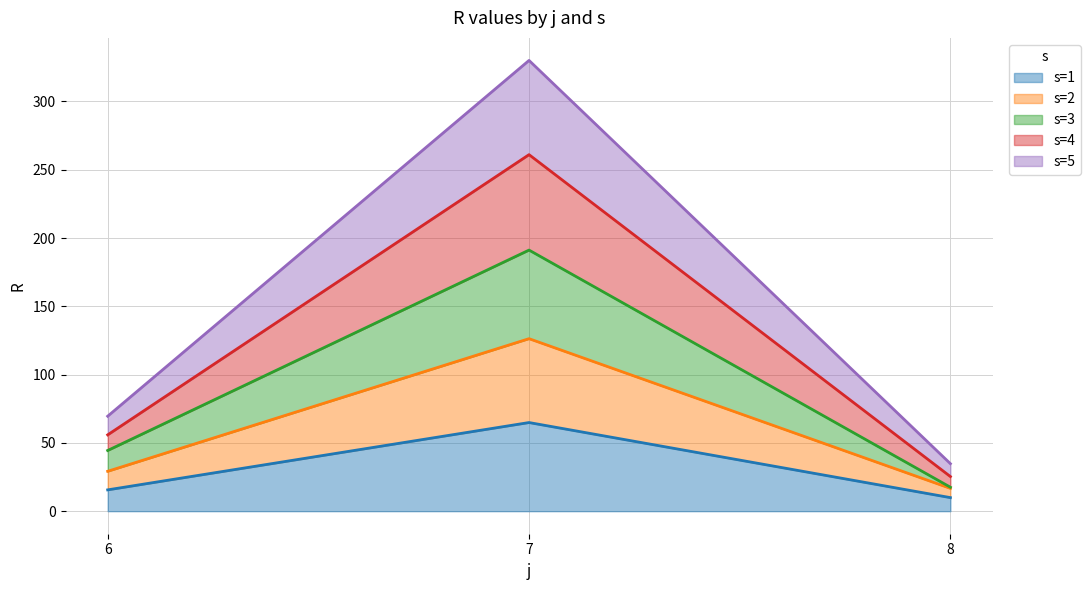

What is the total value across all series at 6?

69.5